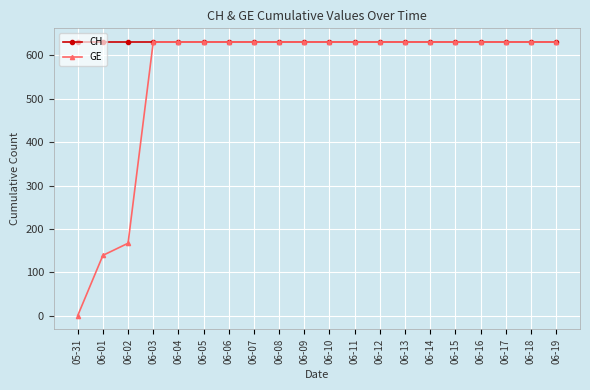

Which series has the largest total across all categories?

CH